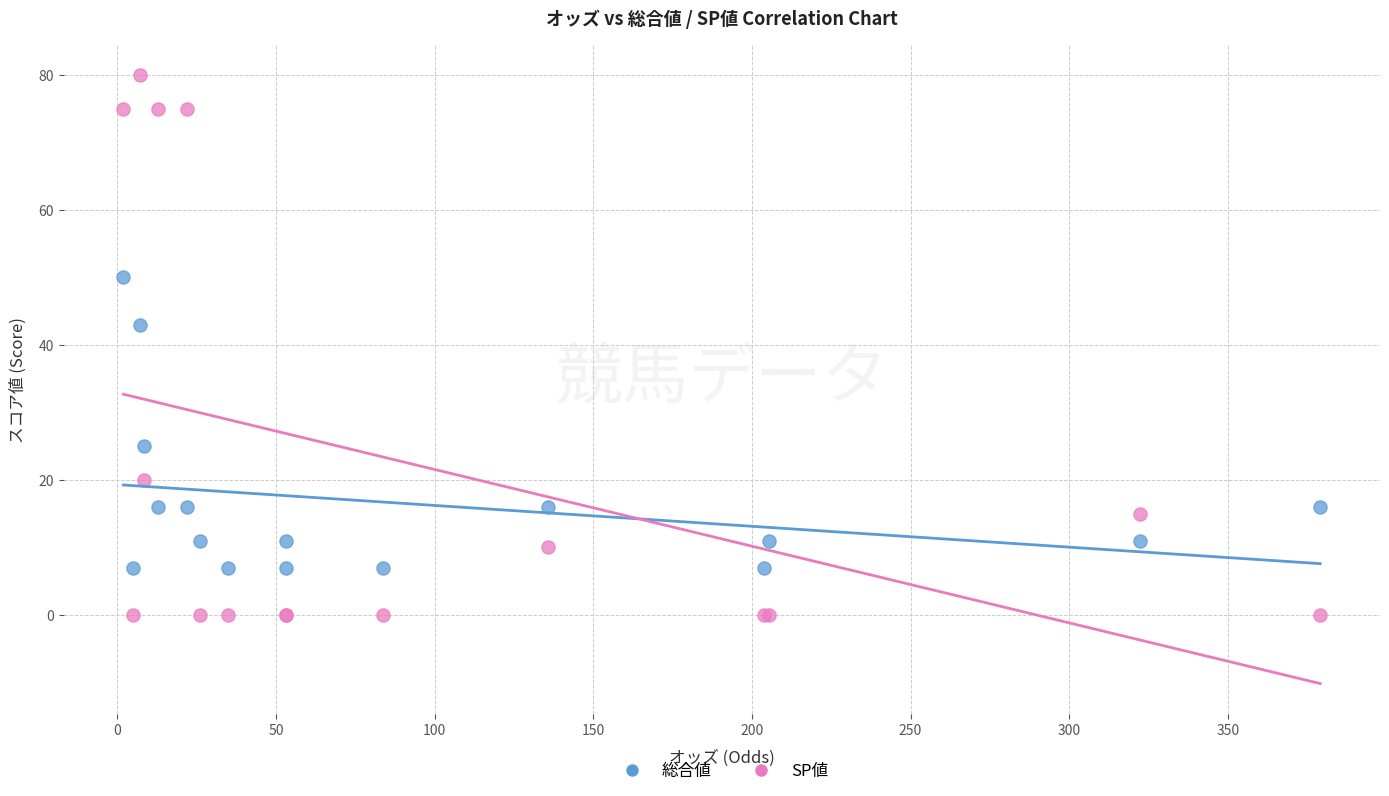

Across all series, what Y value is closest to 40?

43